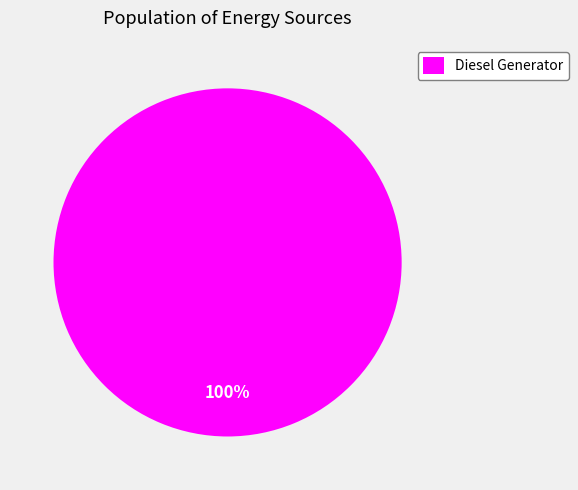

To the nearest percent, what percentage of the pie is Diesel Generator?

100%